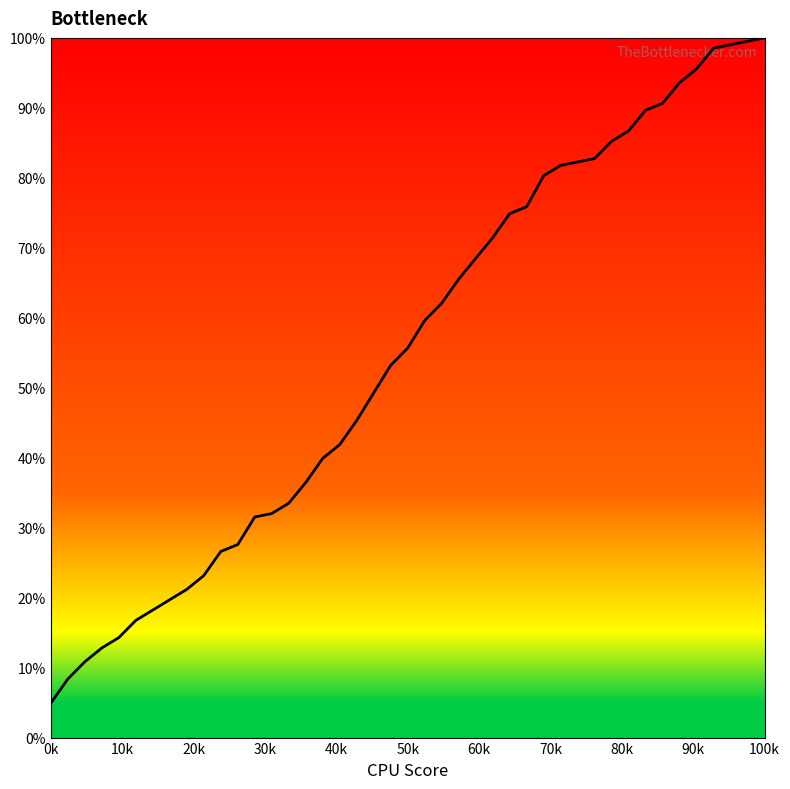

What is the difference between the maximum and minimum values?

95.1